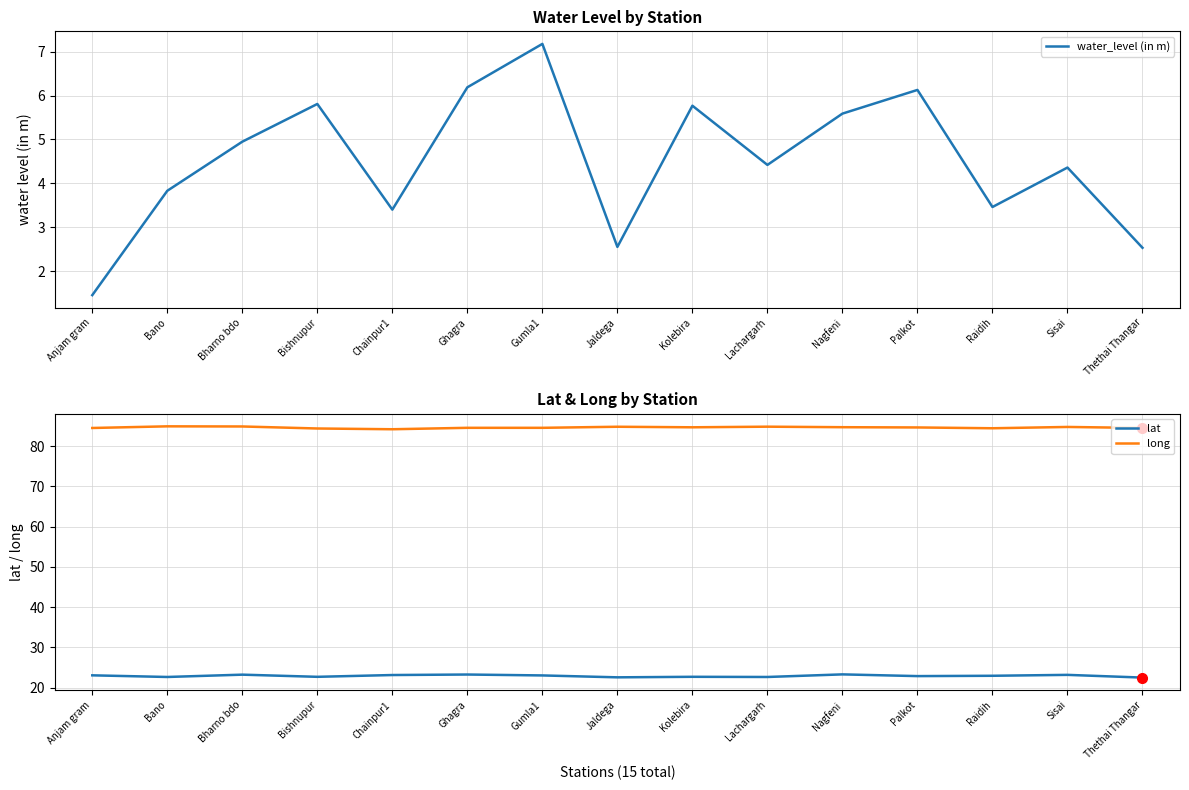

Reading left to right, list all the values displayed in this chart.

water_level (in m): Anjam gram=1.4	Bano=3.8	Bharno bdo=5.0	Bishnupur=5.8	Chainpur1=3.4	Ghagra=6.2	Gumla1=7.2	Jaldega=2.5	Kolebira=5.8	Lachargarh=4.4	Nagfeni=5.6	Palkot=6.1	Raidih=3.5	Sisai=4.4	Thethai Thangar=2.5
lat: Anjam gram=23.1	Bano=22.7	Bharno bdo=23.2	Bishnupur=22.7	Chainpur1=23.1	Ghagra=23.3	Gumla1=23.0	Jaldega=22.6	Kolebira=22.7	Lachargarh=22.7	Nagfeni=23.3	Palkot=22.9	Raidih=23.0	Sisai=23.2	Thethai Thangar=22.5
long: Anjam gram=84.5	Bano=84.9	Bharno bdo=84.9	Bishnupur=84.4	Chainpur1=84.2	Ghagra=84.6	Gumla1=84.6	Jaldega=84.8	Kolebira=84.7	Lachargarh=84.8	Nagfeni=84.7	Palkot=84.6	Raidih=84.4	Sisai=84.8	Thethai Thangar=84.5